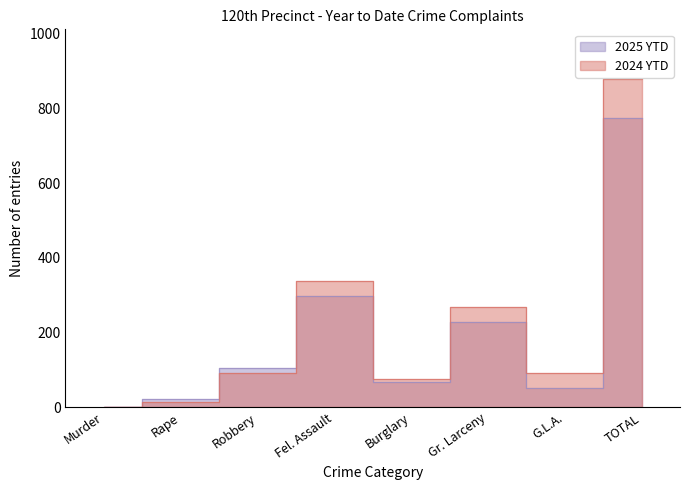

The value of 2024 YTD at Murder is 0. True or false?

False